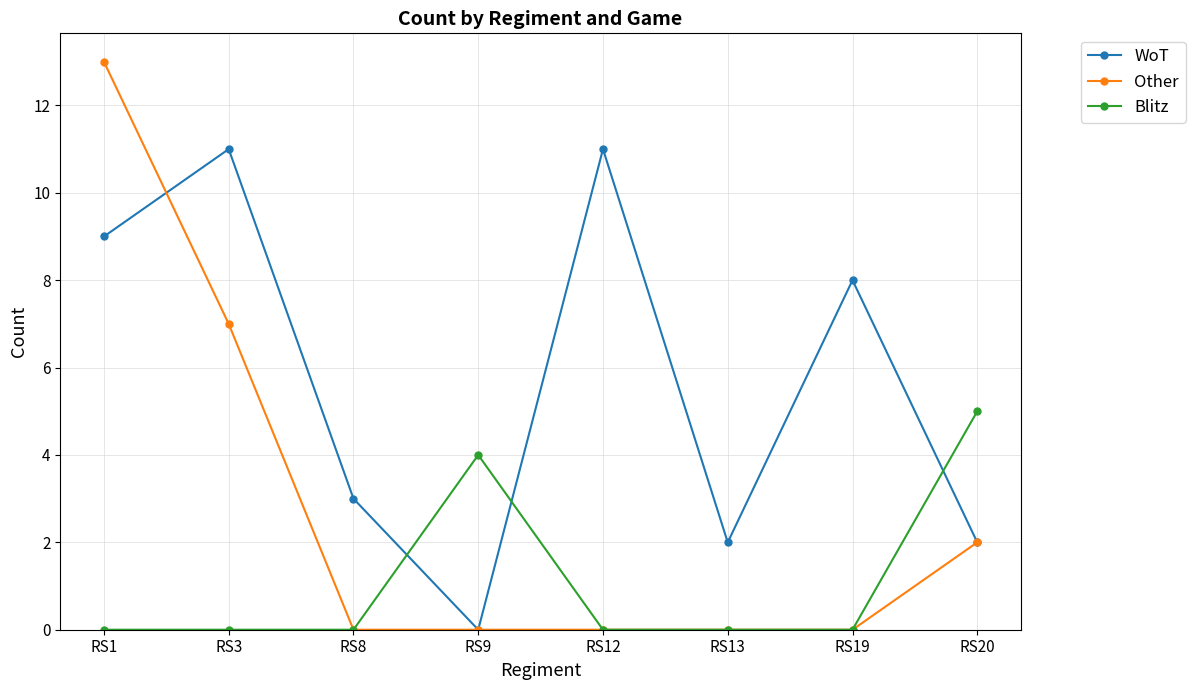

At which label does WoT first exceed 8?

RS1